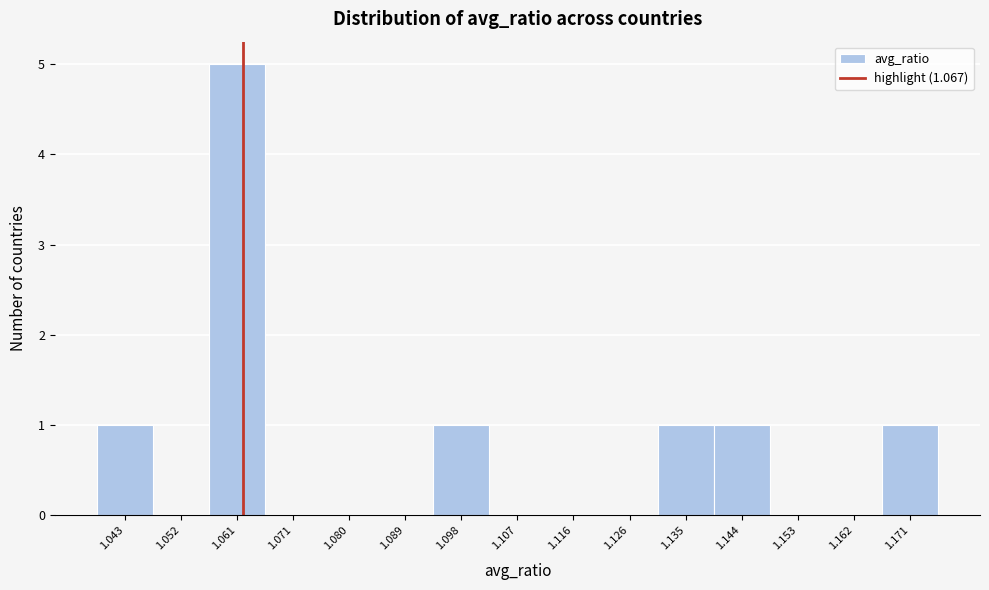

Reading right to left, transcribe all the data shown in this chart.

1.171=1	1.162=0	1.153=0	1.144=1	1.135=1	1.126=0	1.116=0	1.107=0	1.098=1	1.089=0	1.080=0	1.071=0	1.061=5	1.052=0	1.043=1